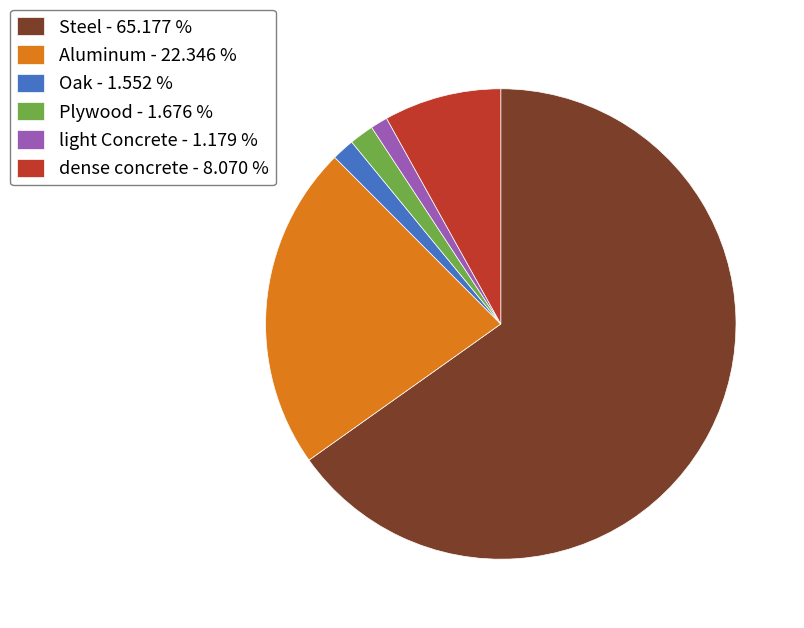

How many segments does this pie chart have?

6